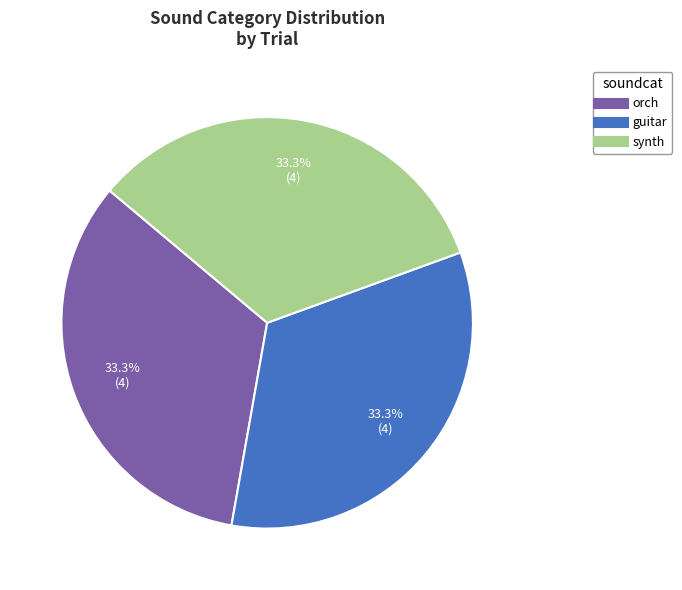

Count the number of slices in the pie.

3